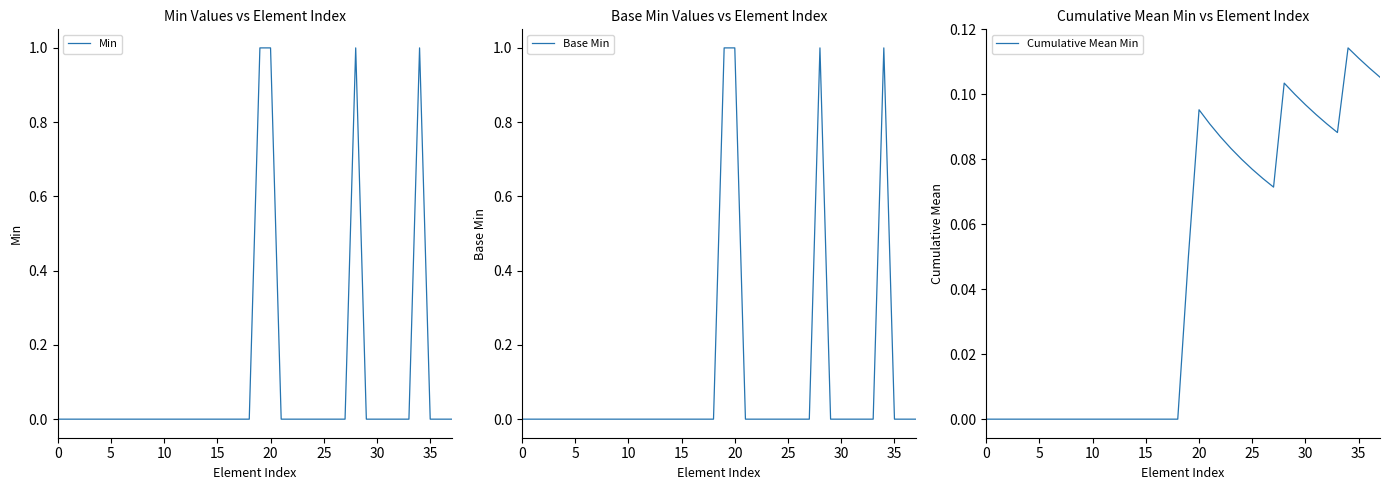

In Min, how many points are higher than both neighbors (excluding endpoints)?

2